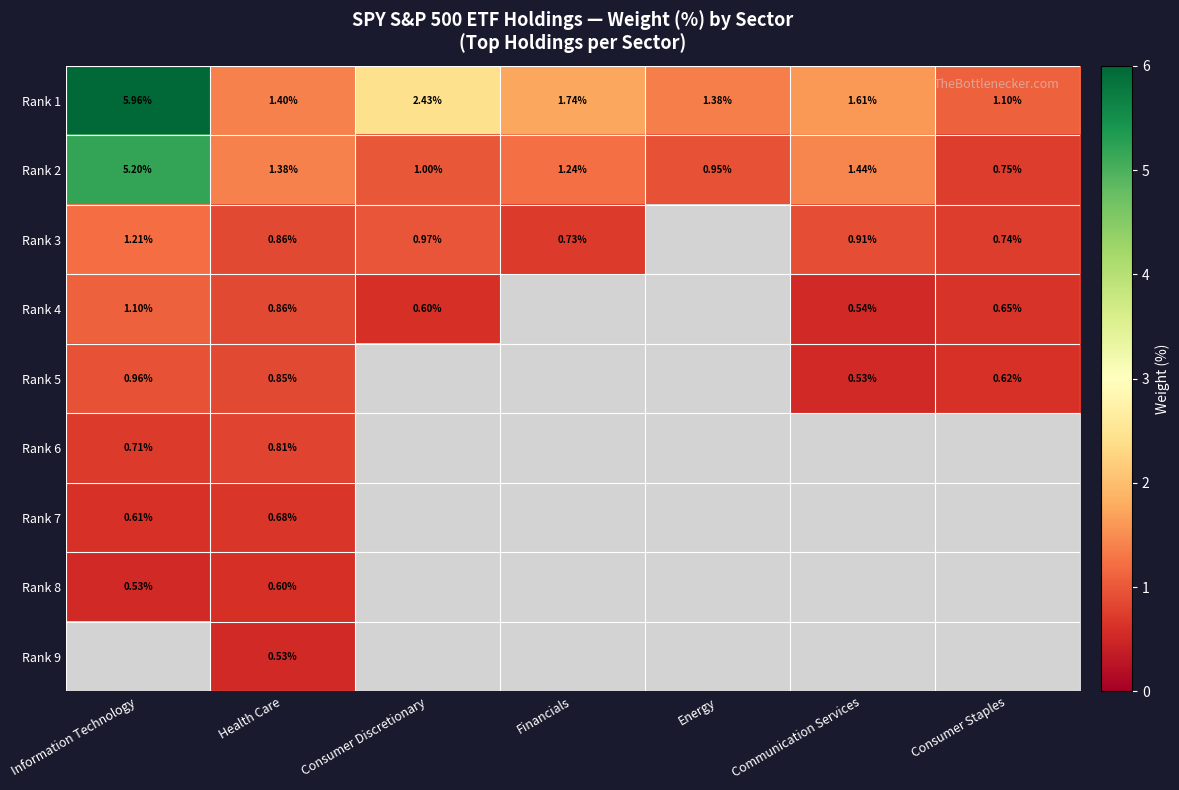

The Rank 2 series shows 2.3 at Health Care. True or false?

False